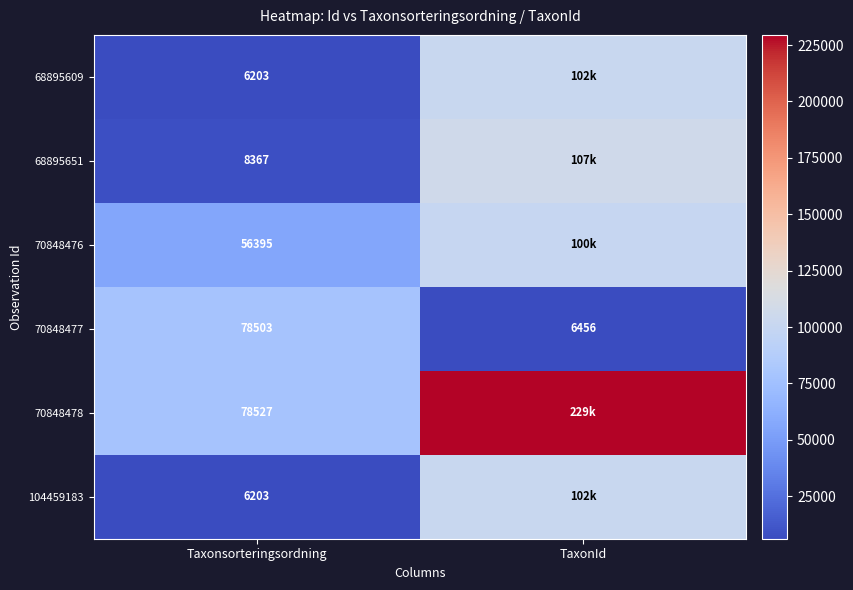

At how many categories does at least one series exceed 11220?

2